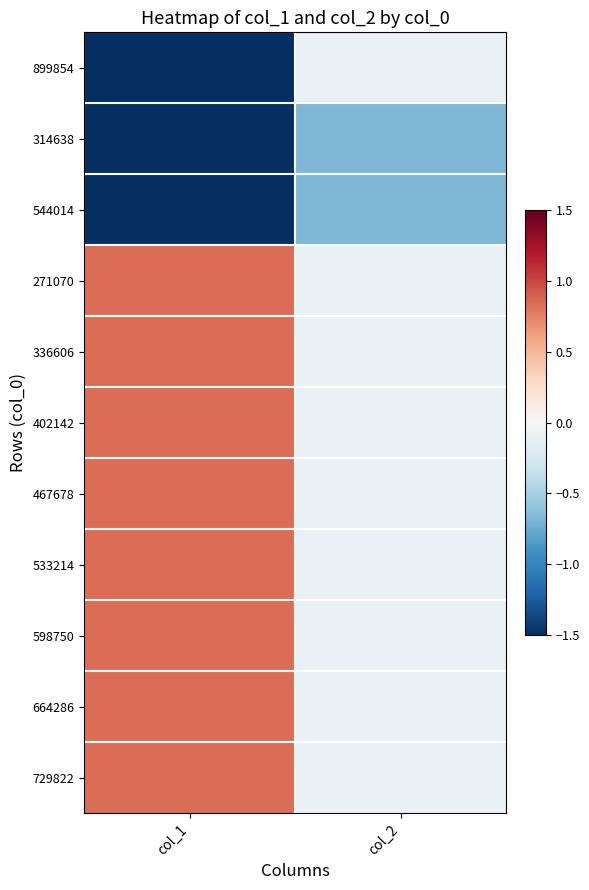

Which category has the lowest value across all series?

col_1